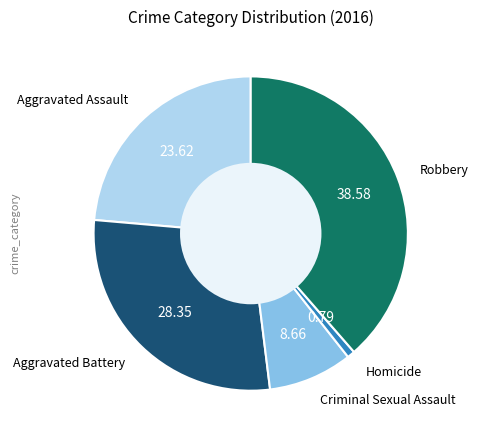

Is there a majority slice in this chart?

No